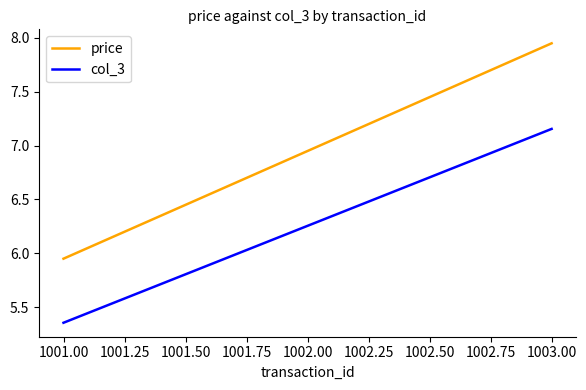

What is the difference between the second highest and minimum values in the col_3 series?

0.9